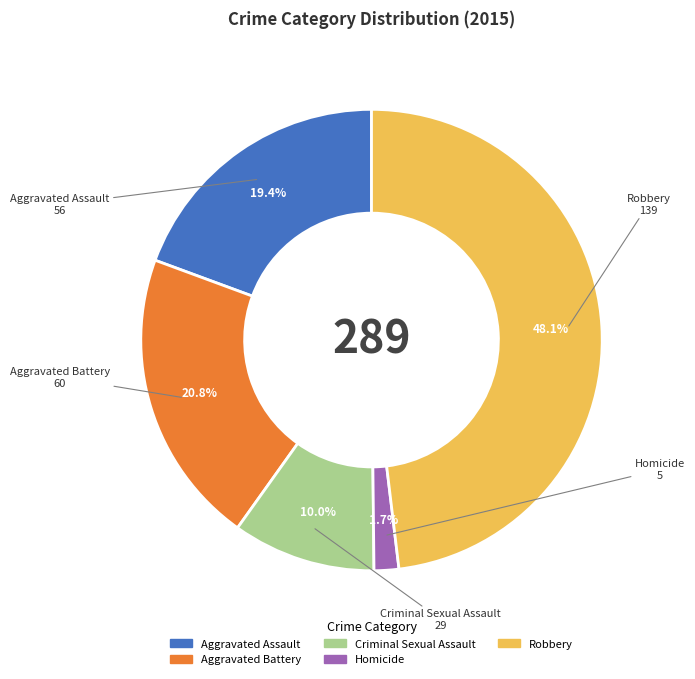

What percentage is the Aggravated Assault slice, to the nearest percent?

19%